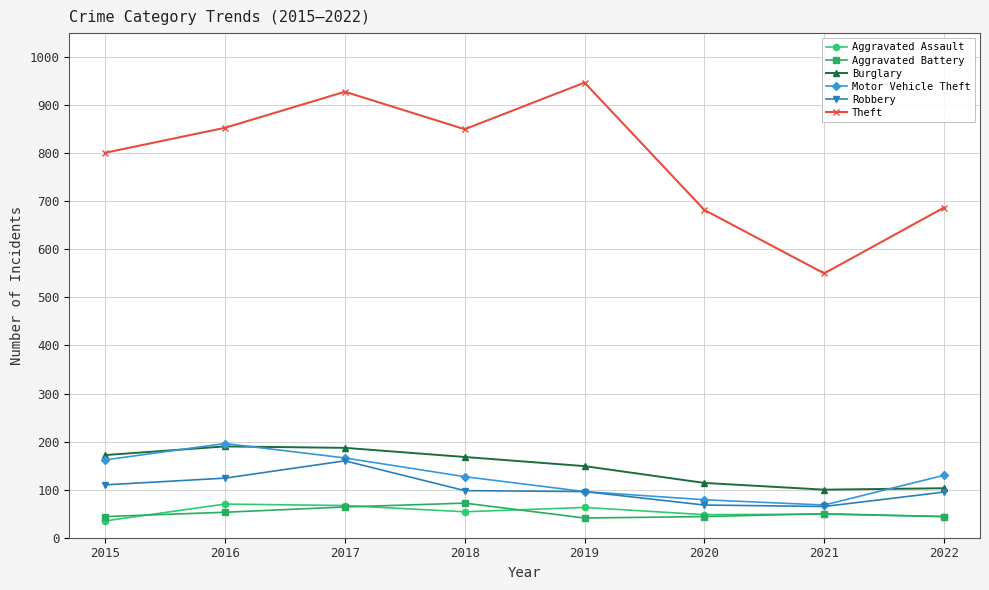

At which label does Burglary first exceed 168?

2015